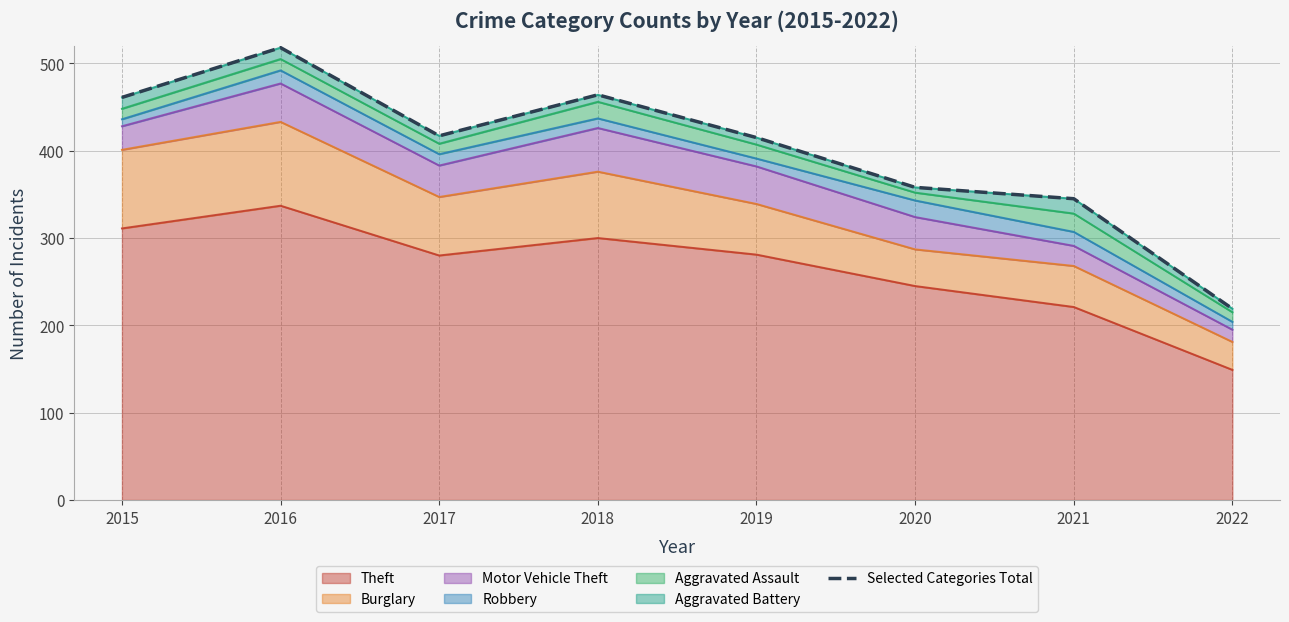

What is the difference between the maximum and minimum values?

299